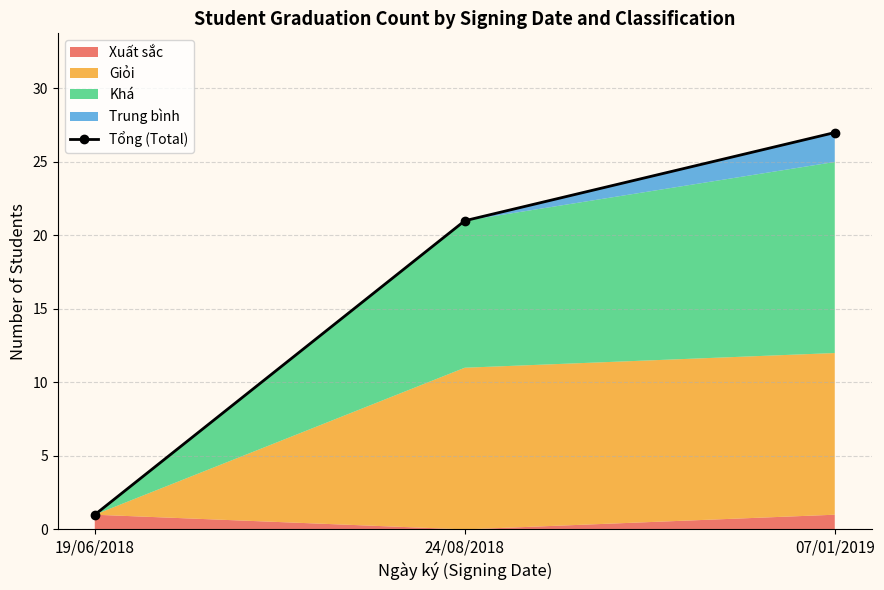

Is it true that the value at 07/01/2019 is 27?

True